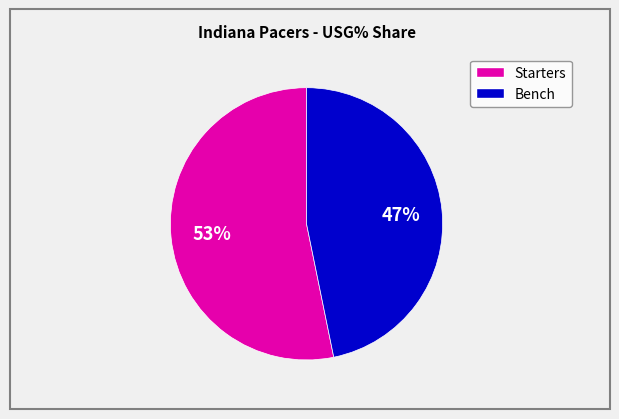

To the nearest percent, what is the difference between the largest and smallest slice percentages?

6%